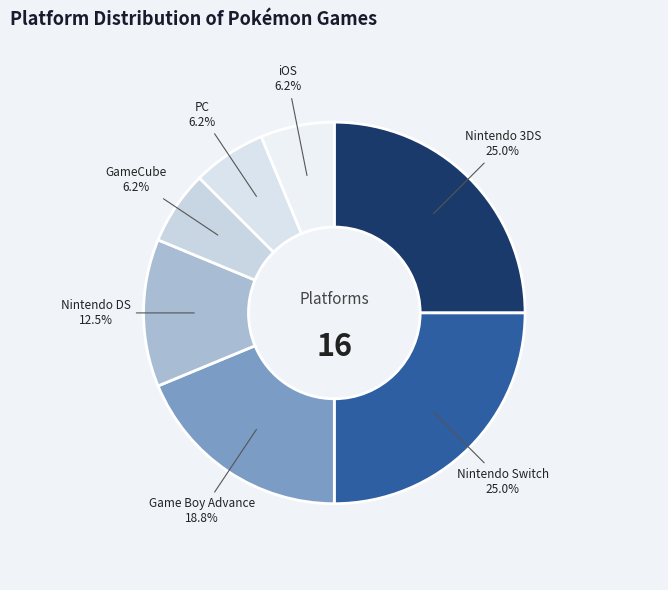

What percentage do PC and Nintendo 3DS together represent?

31.2%